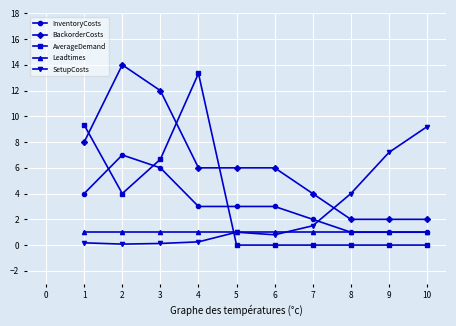

What is the maximum value for AverageDemand?

13.3